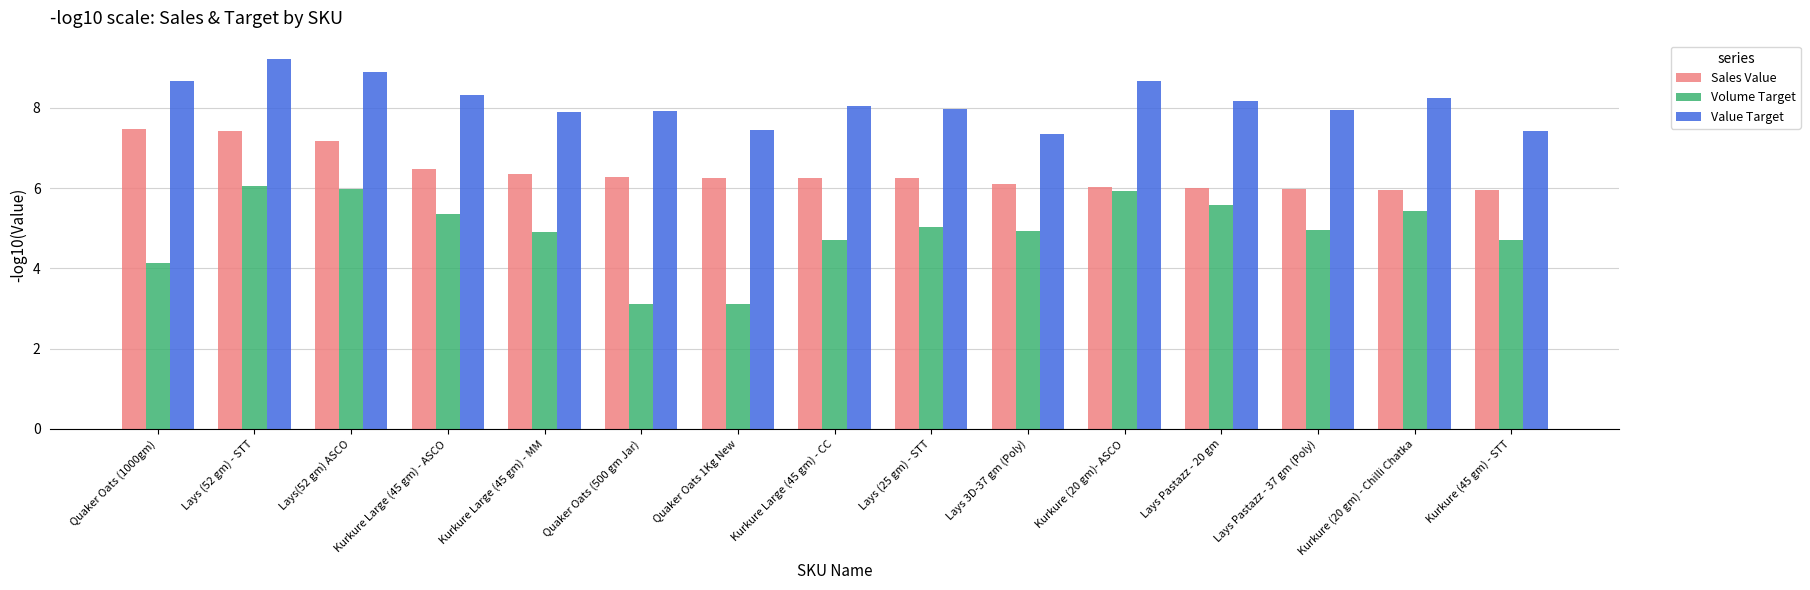

What is the minimum value for Volume Target?

3.1